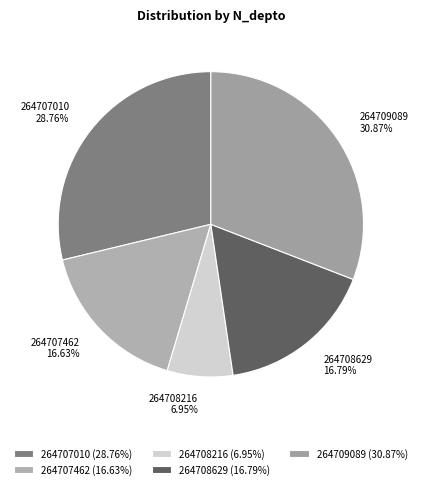

Does any single category account for the majority?

No